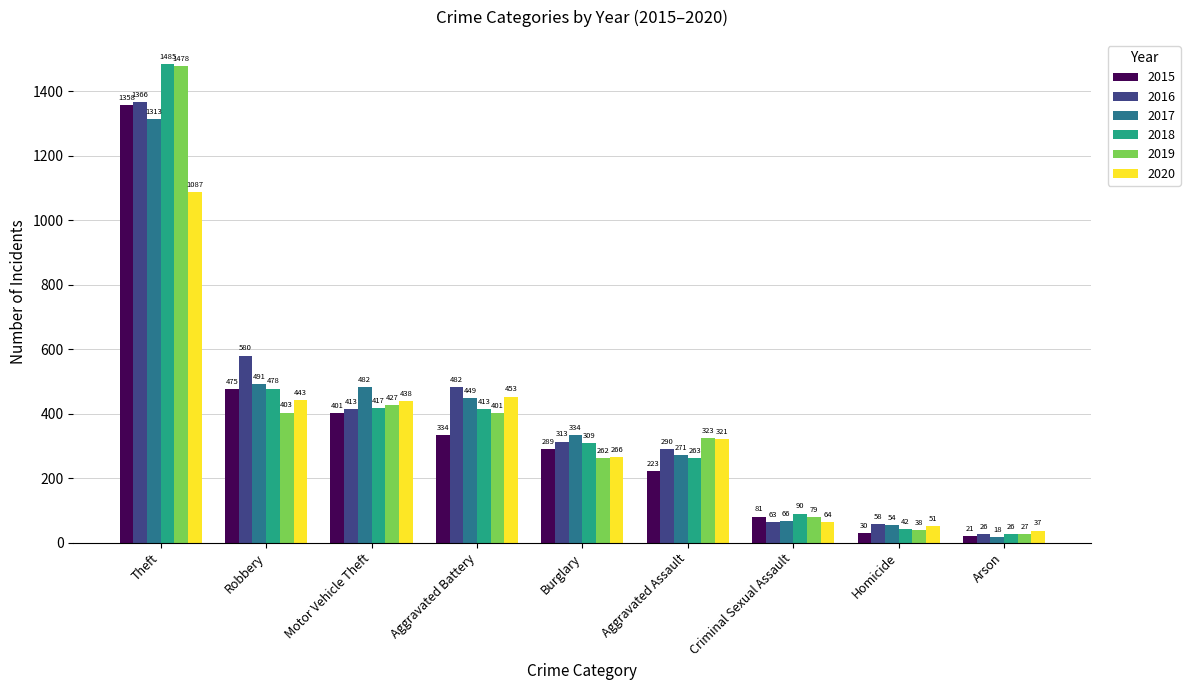

True or false: 2016 has a value of 26 at Arson.

True